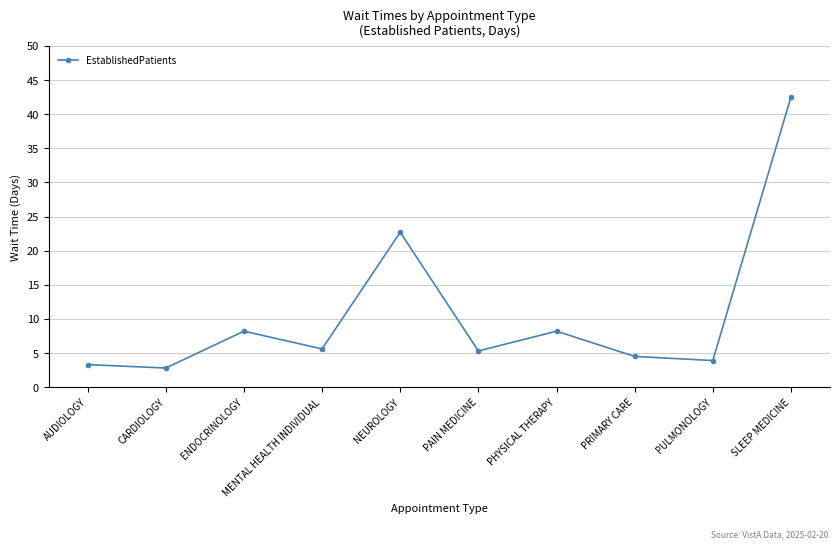

Reading left to right, extract all data points from this chart.

3.3	2.8	8.2	5.6	22.7	5.3	8.2	4.5	3.9	42.5